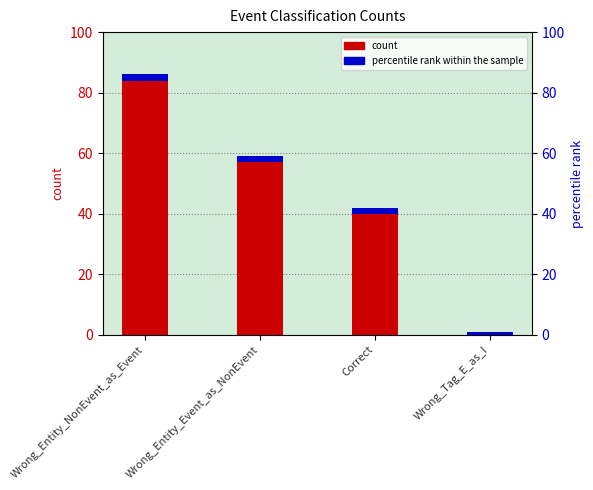

What position from the left is Wrong_Entity_Event_as_NonEvent?

2